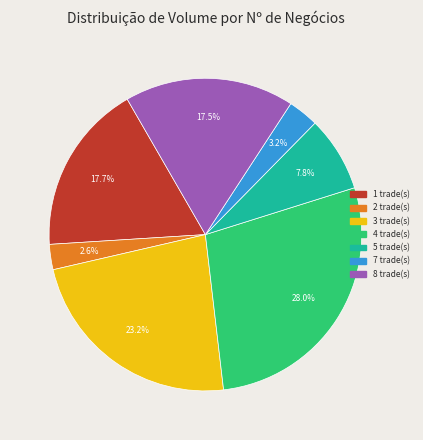

Is there any slice that represents more than half of the pie?

No